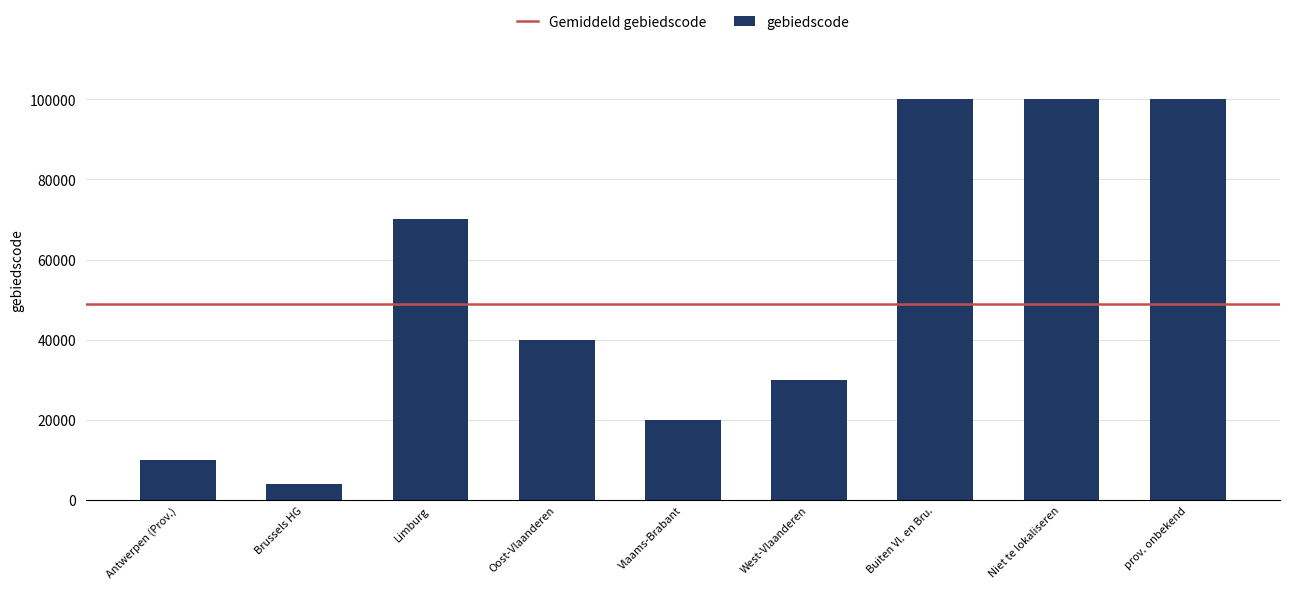

What is the difference between the maximum and minimum values?

95999